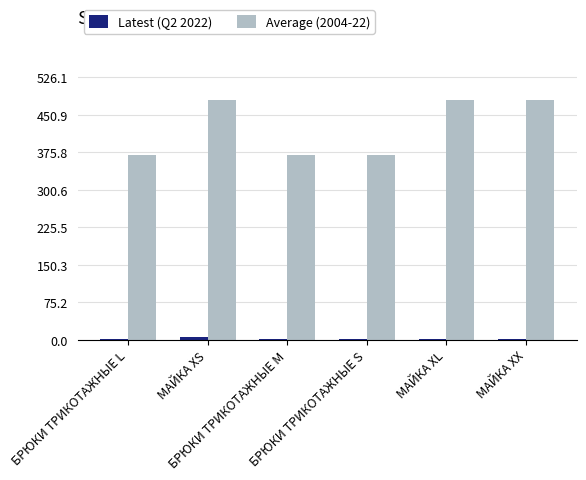

What is the sum of all Average (2004-22) values?

2553